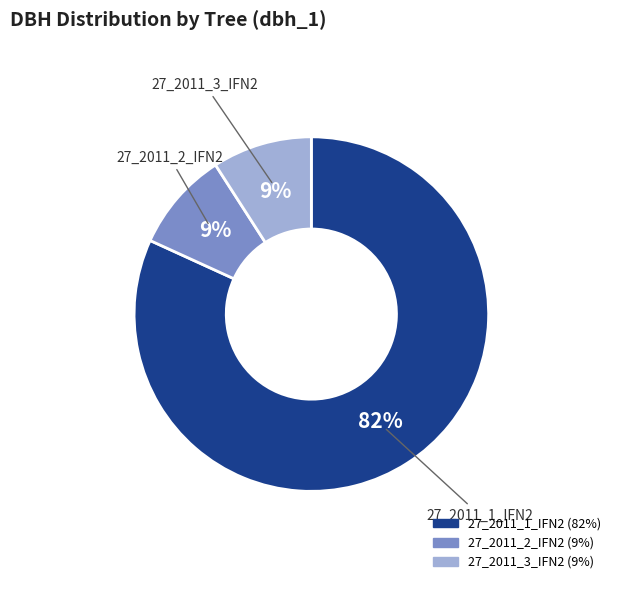

What is the largest slice in the pie chart?

27_2011_1_IFN2